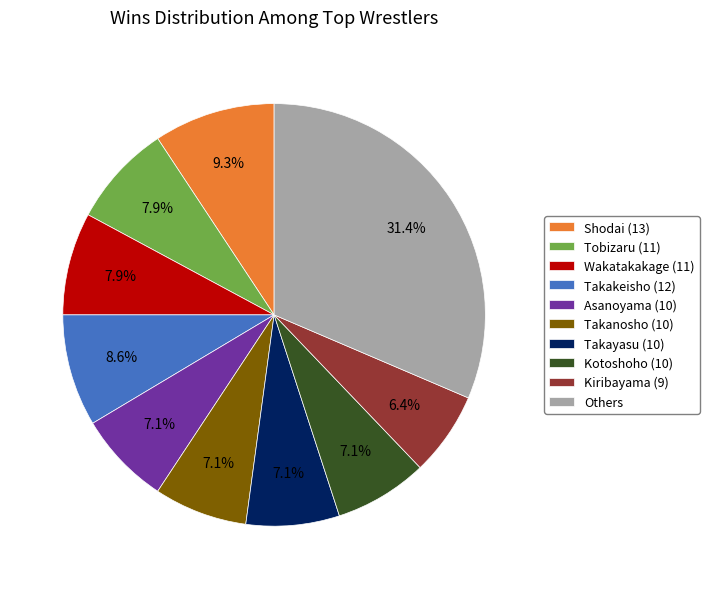

Does Shodai (13) represent more than half of the total?

No